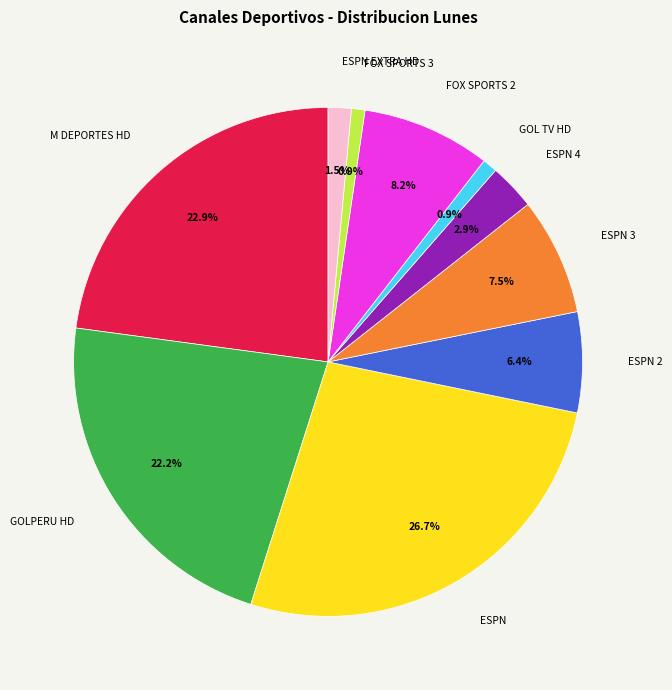

What is the ratio of the value at FOX SPORTS 3 to the value at GOL TV HD?

0.9